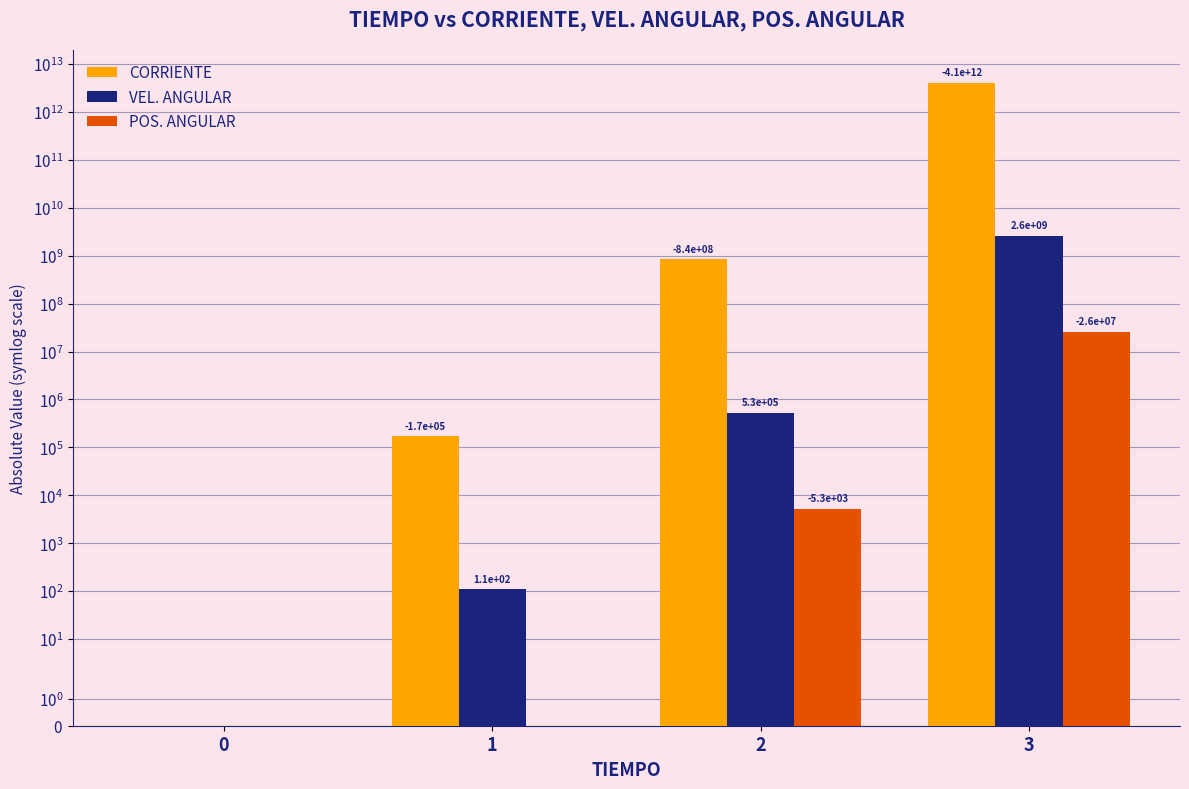

How many data points in CORRIENTE are above 839941730?

2